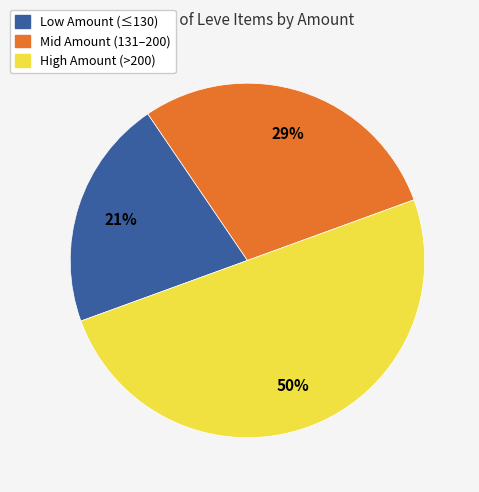

Between High Amount (>200) and Low Amount (≤130), which is larger?

High Amount (>200)